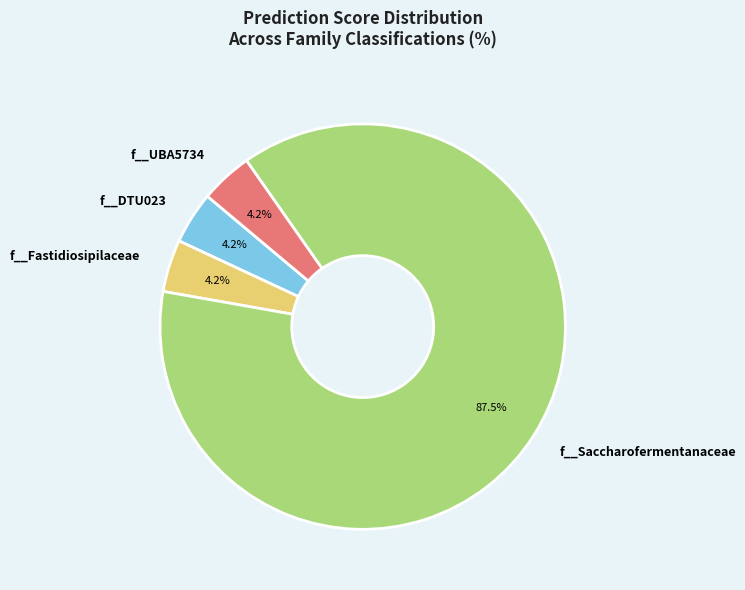

Between f__Saccharofermentanaceae and f__Fastidiosipilaceae, which is larger?

f__Saccharofermentanaceae